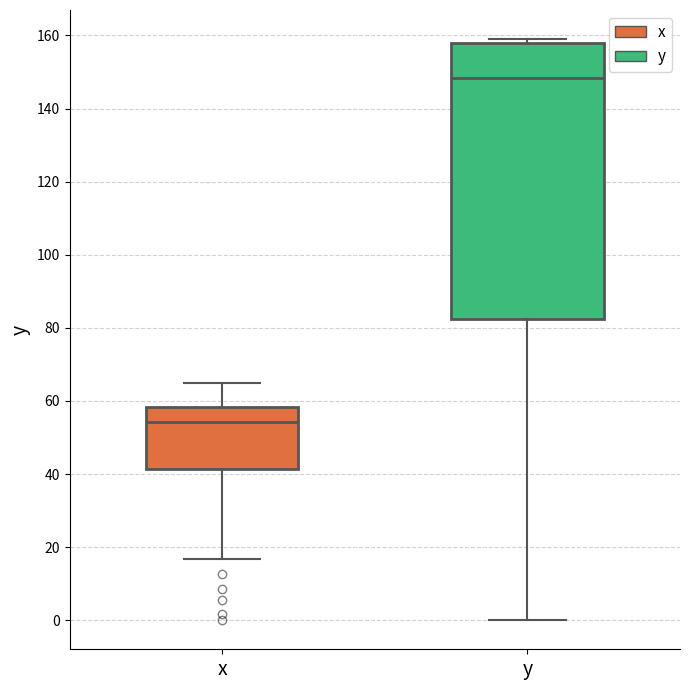

Which box's median line is the highest?

y